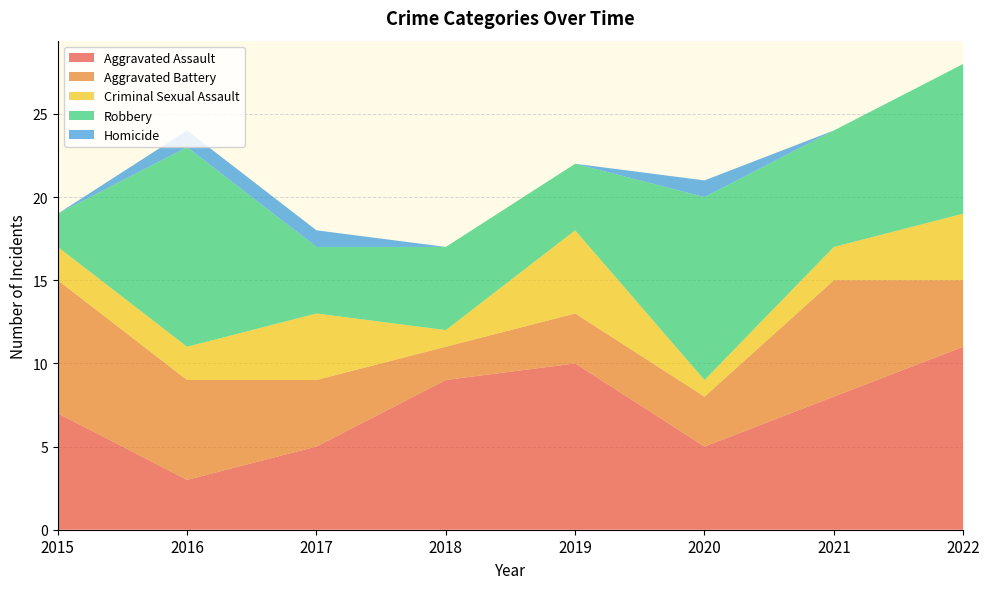

Reading left to right, what are all the values shown in this chart?

Aggravated Assault: 7	3	5	9	10	5	8	11
Aggravated Battery: 8	6	4	2	3	3	7	4
Criminal Sexual Assault: 2	2	4	1	5	1	2	4
Robbery: 2	12	4	5	4	11	7	9
Homicide: 0	1	1	0	0	1	0	0